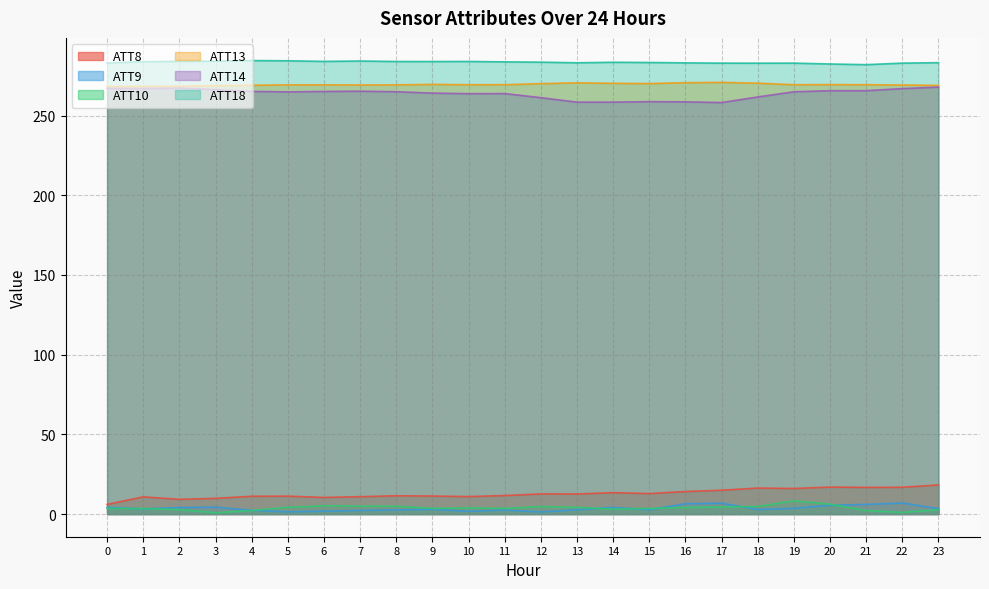

What is the value of the ATT8 point at the 6th from the left?

11.2